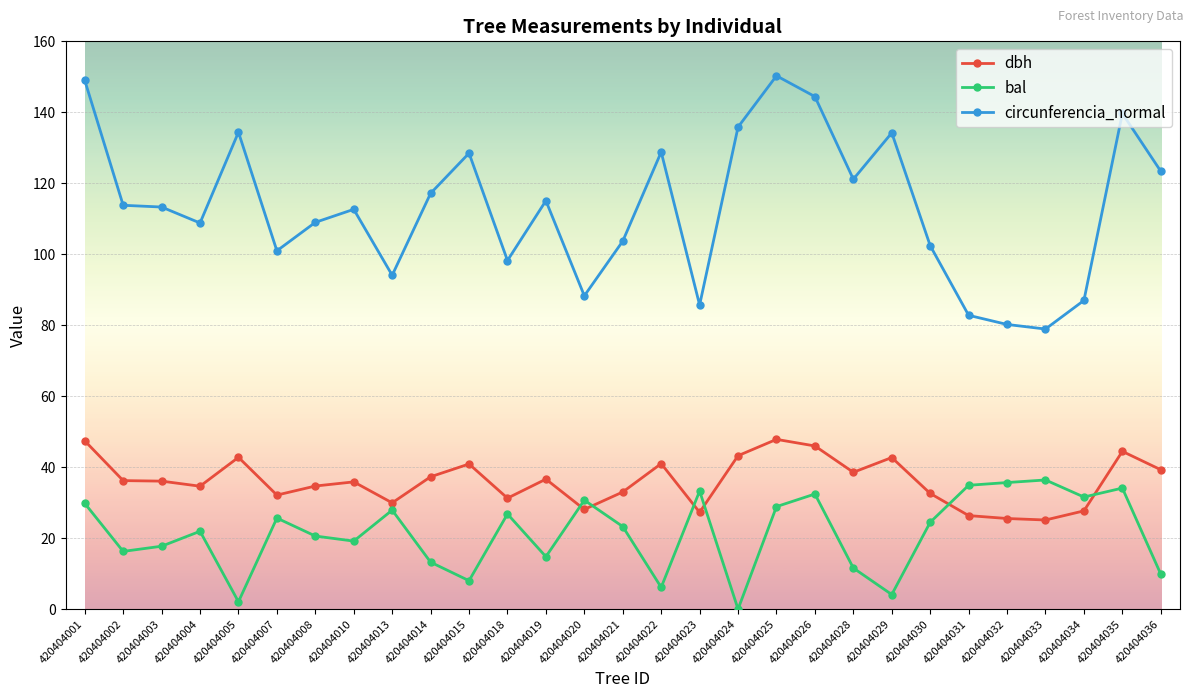

True or false: bal has more than 1 interior local peaks.

True